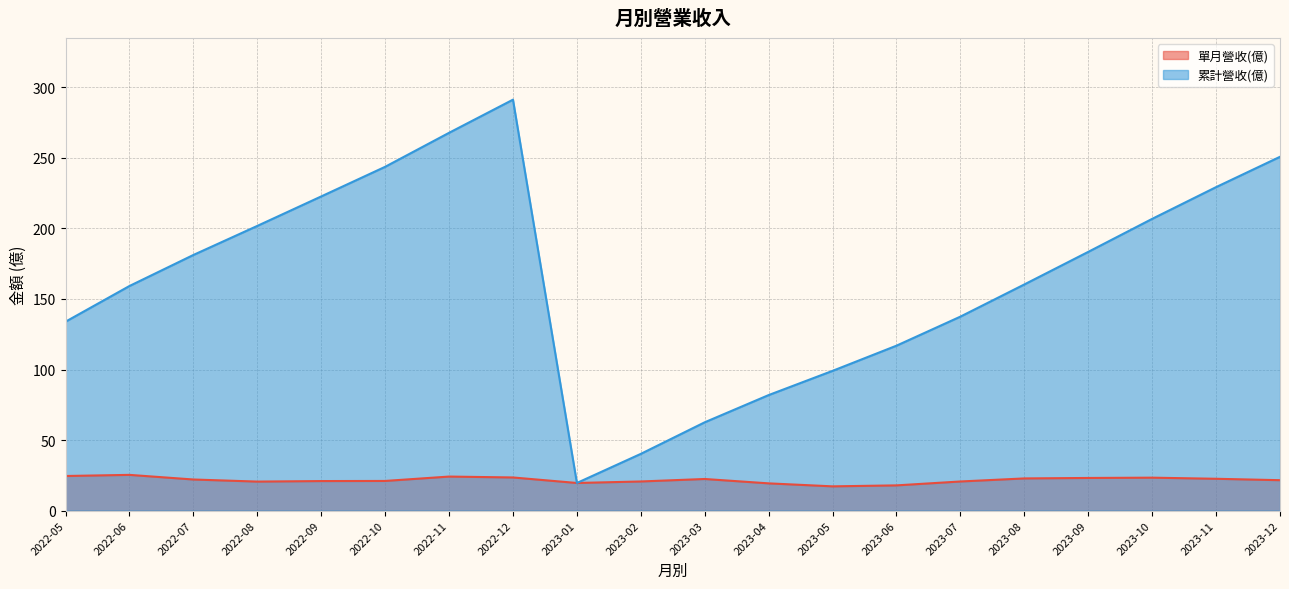

True or false: 累計營收(億) has a value of 135.8 at 2022-10.

False